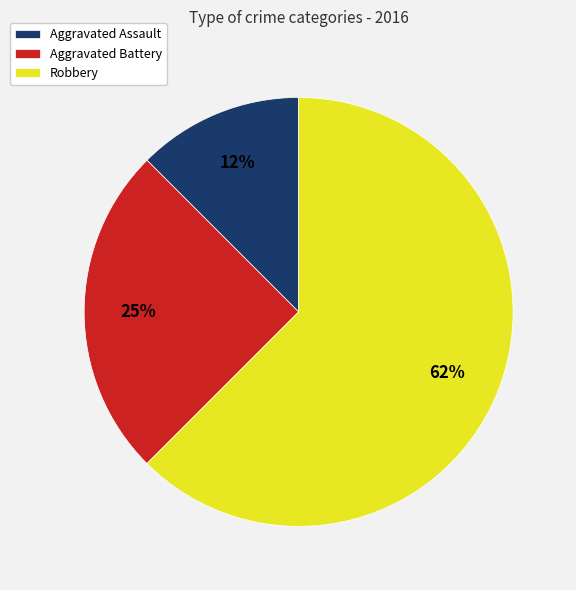

Between Robbery and Aggravated Battery, which is larger?

Robbery